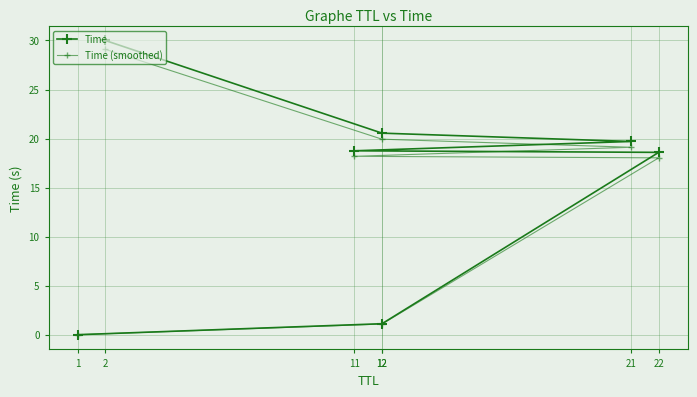

Which has a higher value, 11 or 1?

11